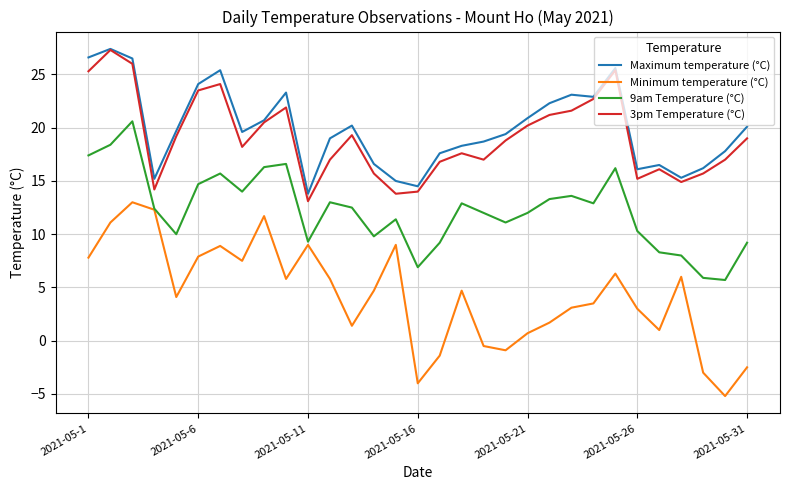

What is the highest value of the 9am Temperature (°C) series?

20.6